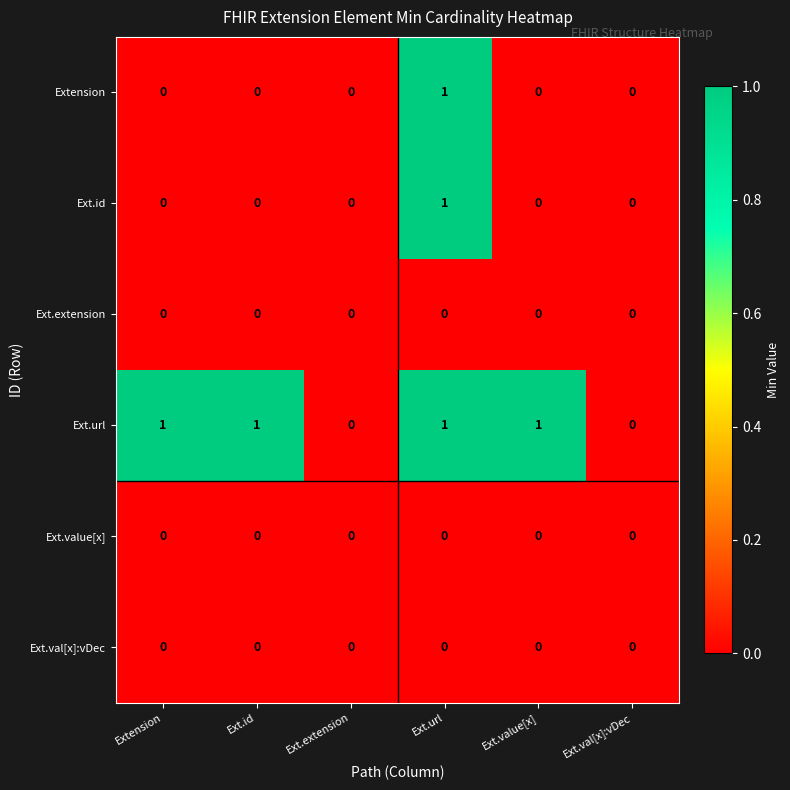

Between Ext.extension and Ext.value[x], which series saw the biggest shift?

Ext.url